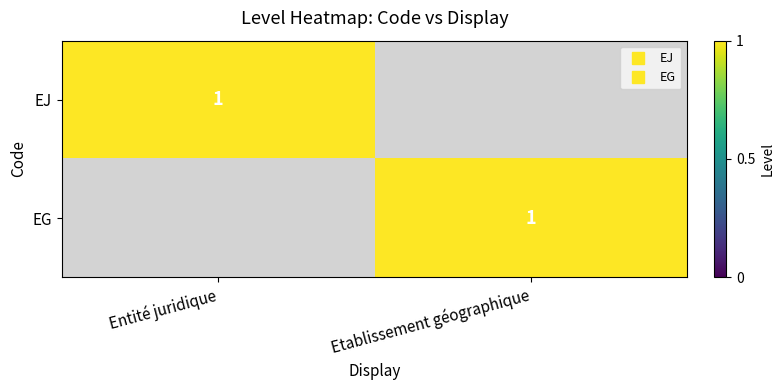

How many values in the EG series are below 1?

1